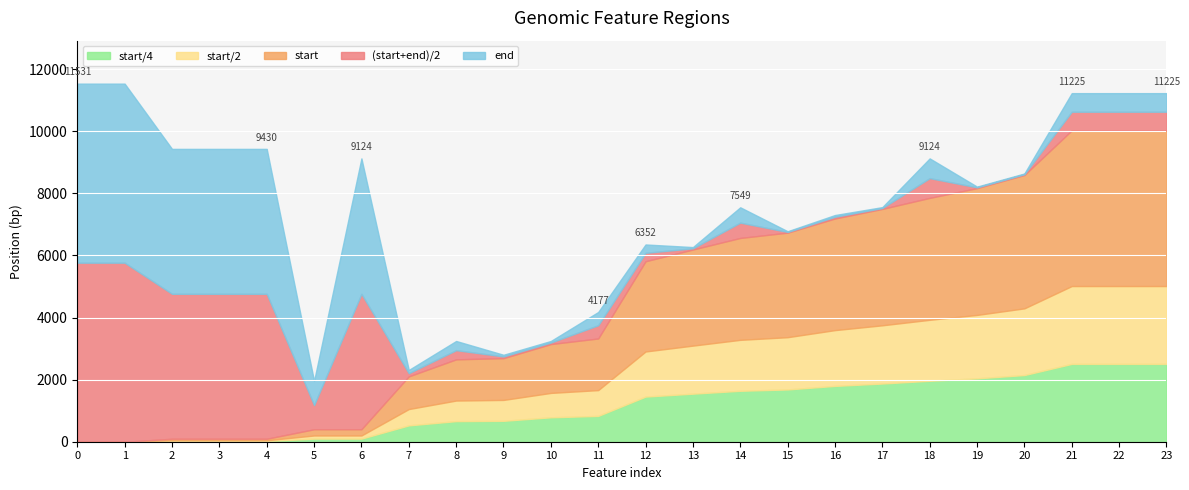

The value of start at 9 is 1541. True or false?

False